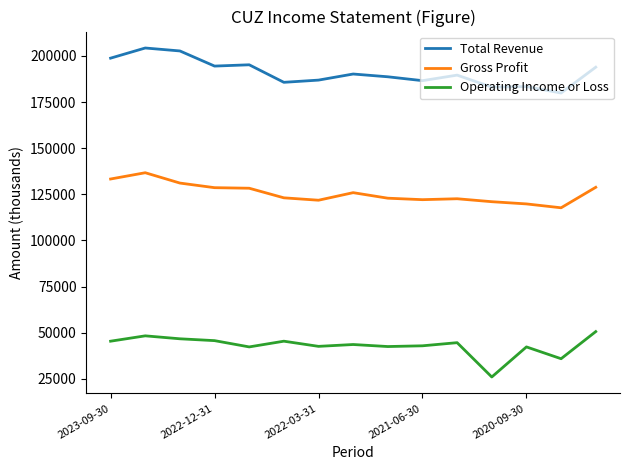

Rank the series by their maximum value, from lowest to highest.

Operating Income or Loss, Gross Profit, Total Revenue